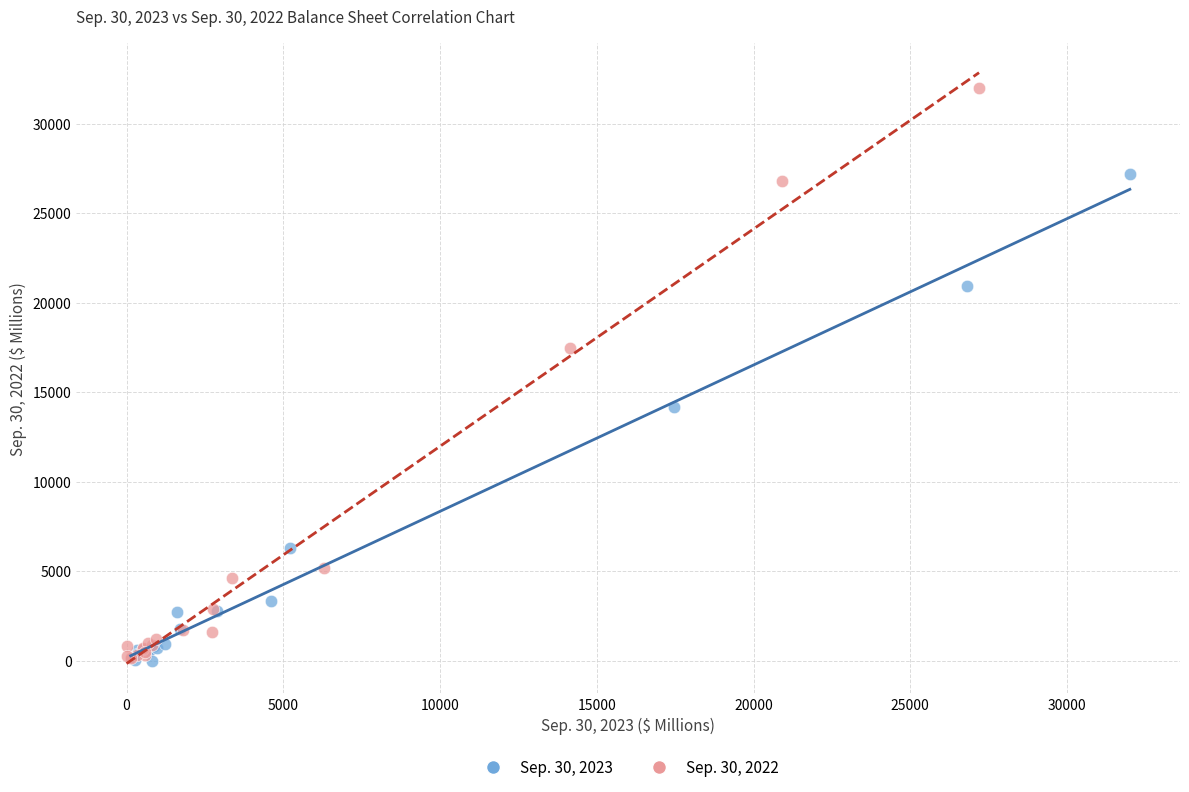

Which series contains the highest Y value?

Sep. 30, 2022